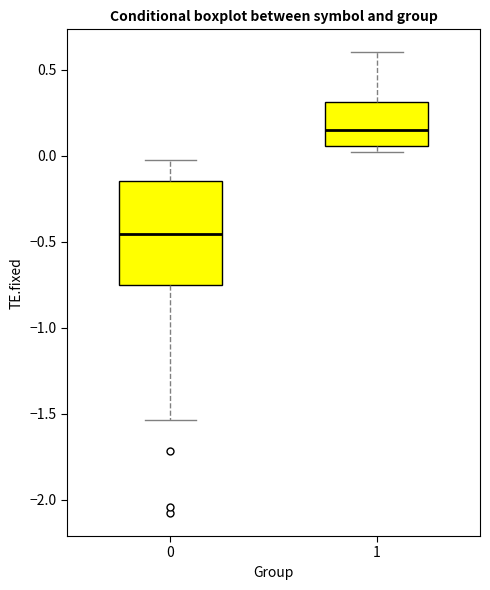

Reading left to right, transcribe this box plot: for each box, give where its median line is, the range the box spans, and where its two whiskers end, as read against the y-axis. The values are not printed on the chart, so give them approximately, as read against the axis.

0: median -0.45, box -0.75 to -0.15, whiskers -1.55 to 0.00
1: median 0.15, box 0.05 to 0.30, whiskers 0.00 to 0.60